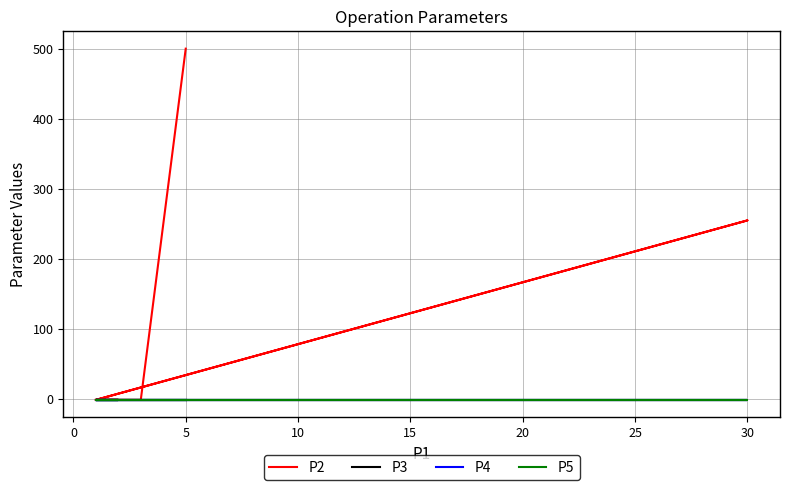

How many lines are shown in the chart?

4